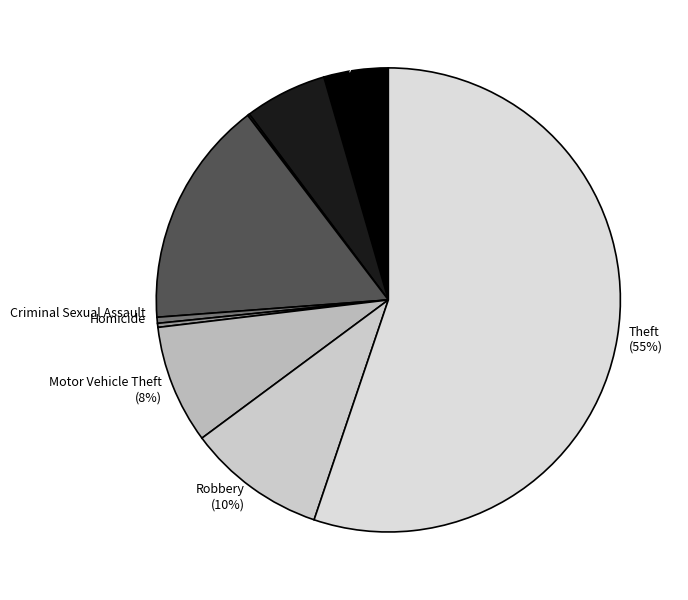

True or false: Motor Vehicle Theft accounts for 8% of the total.

True